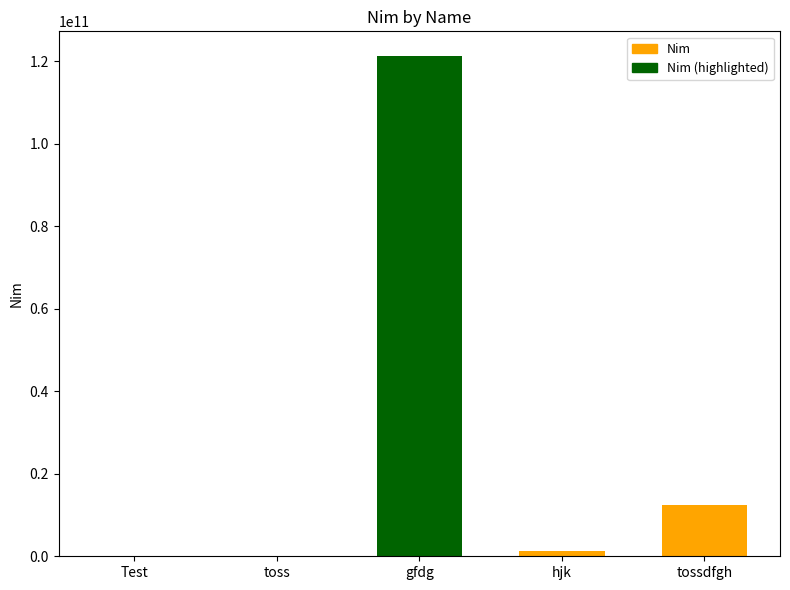

Are the bars horizontal?

No